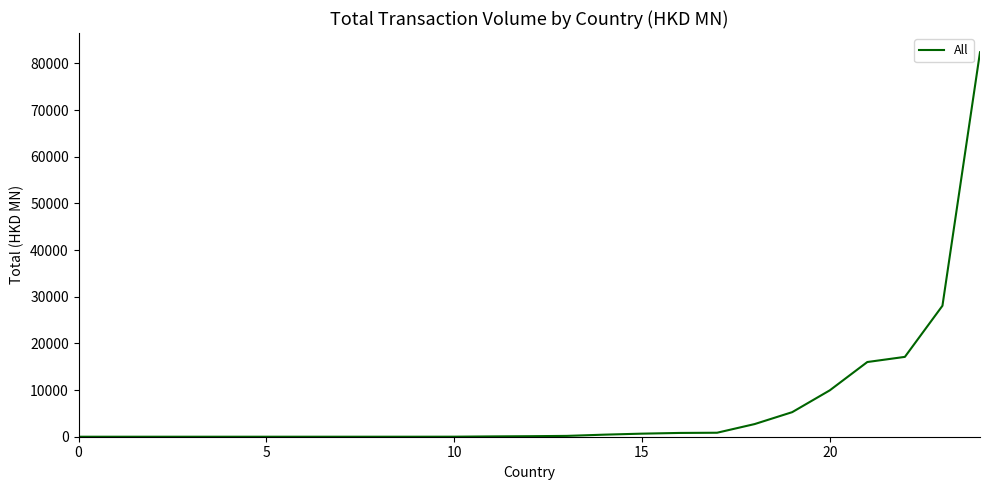

What is the maximum value shown in the chart?

82395.3